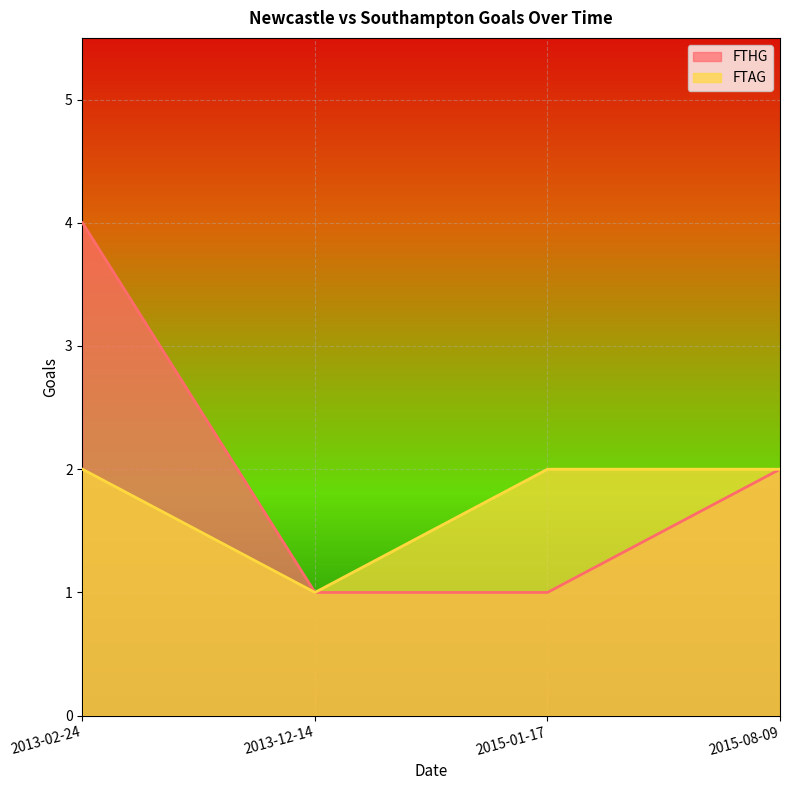

What is the lowest value of the FTAG series?

1